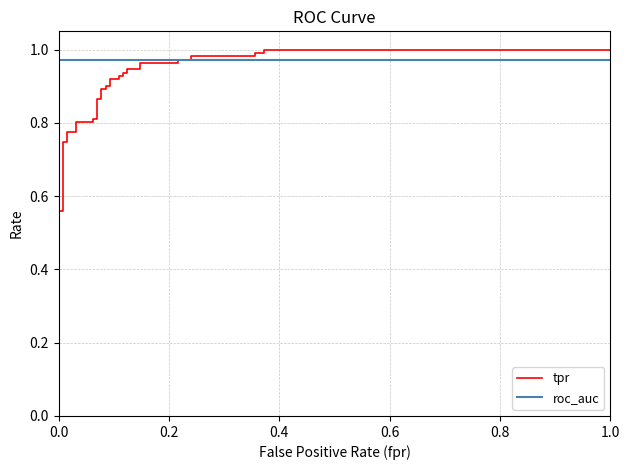

How many distinct data groups are displayed?

2